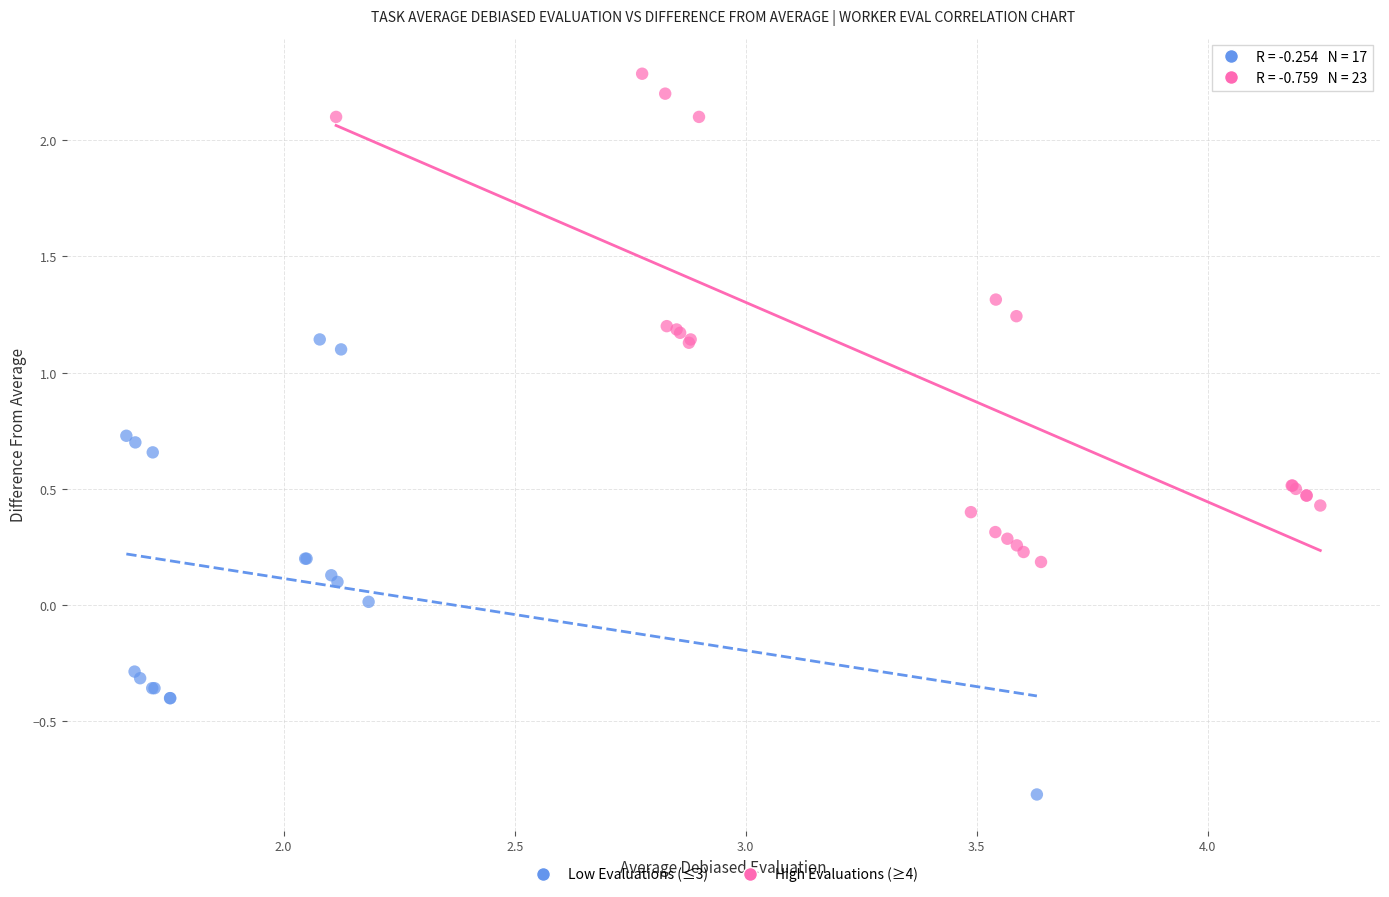

Which series reaches the minimum Y coordinate?

Low Evaluations (≤3)